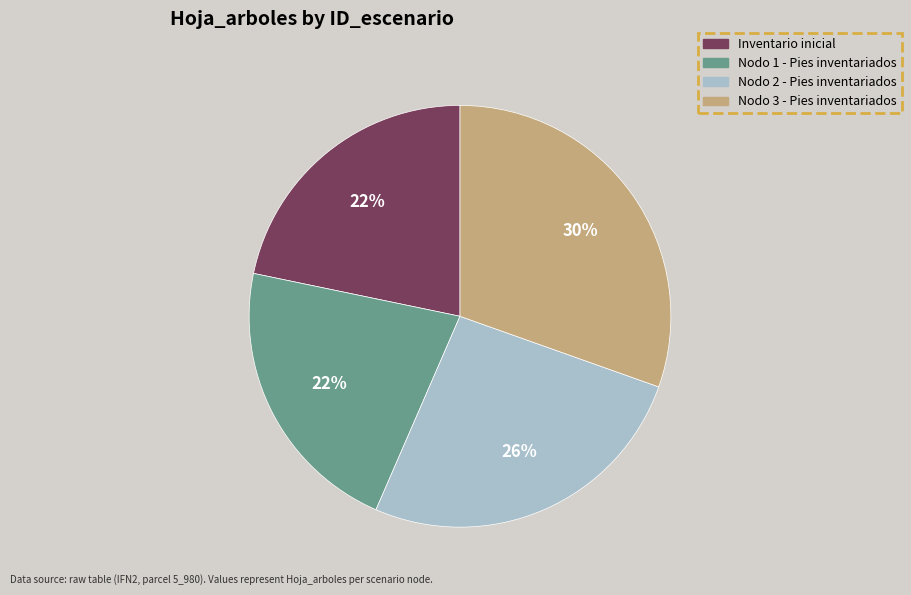

What is the largest slice in the pie chart?

Nodo 3 - Pies inventariados